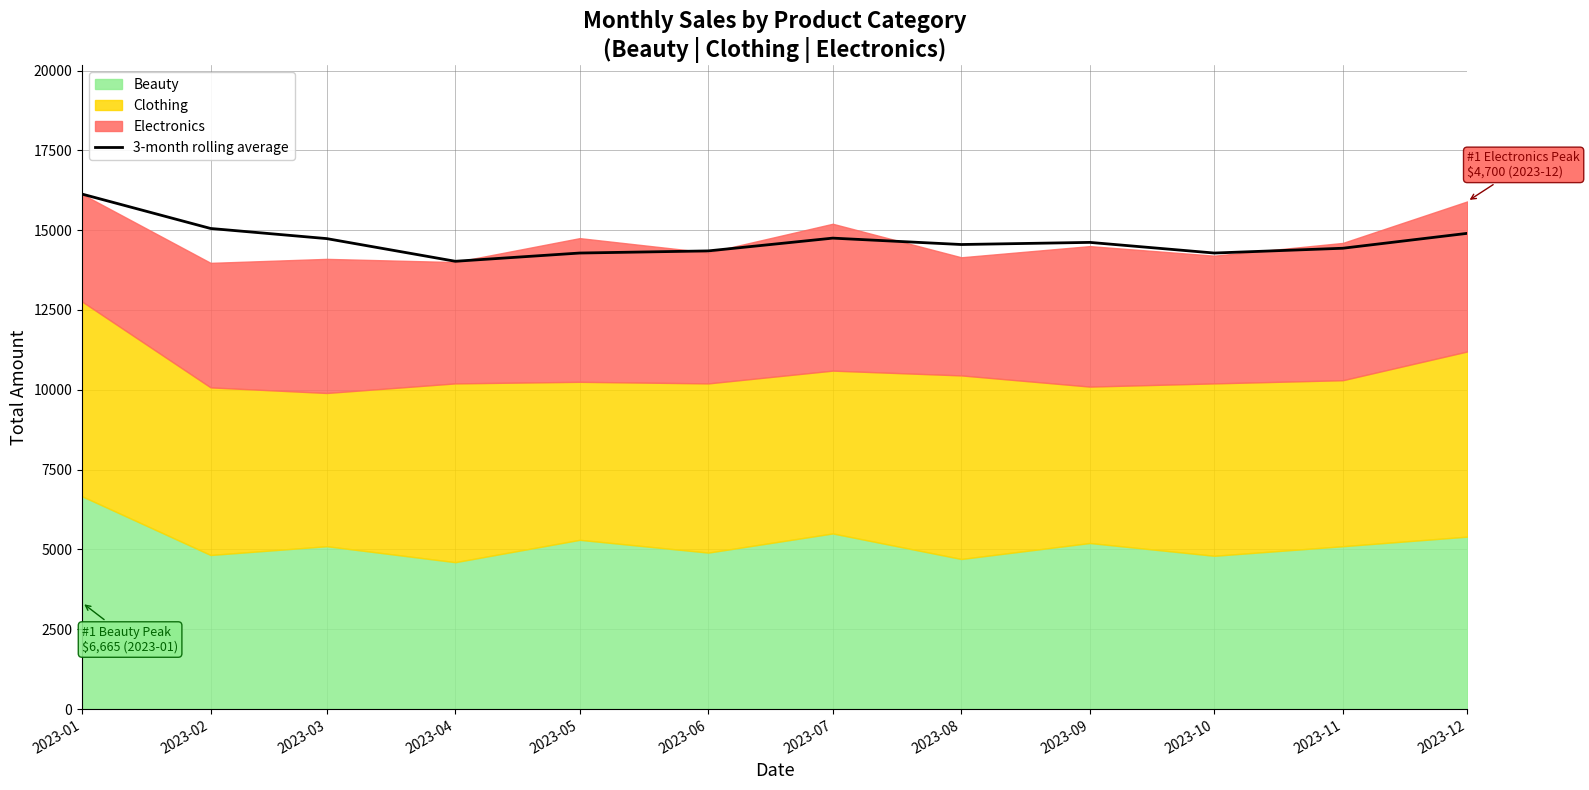

How many categories are shown in the chart?

12